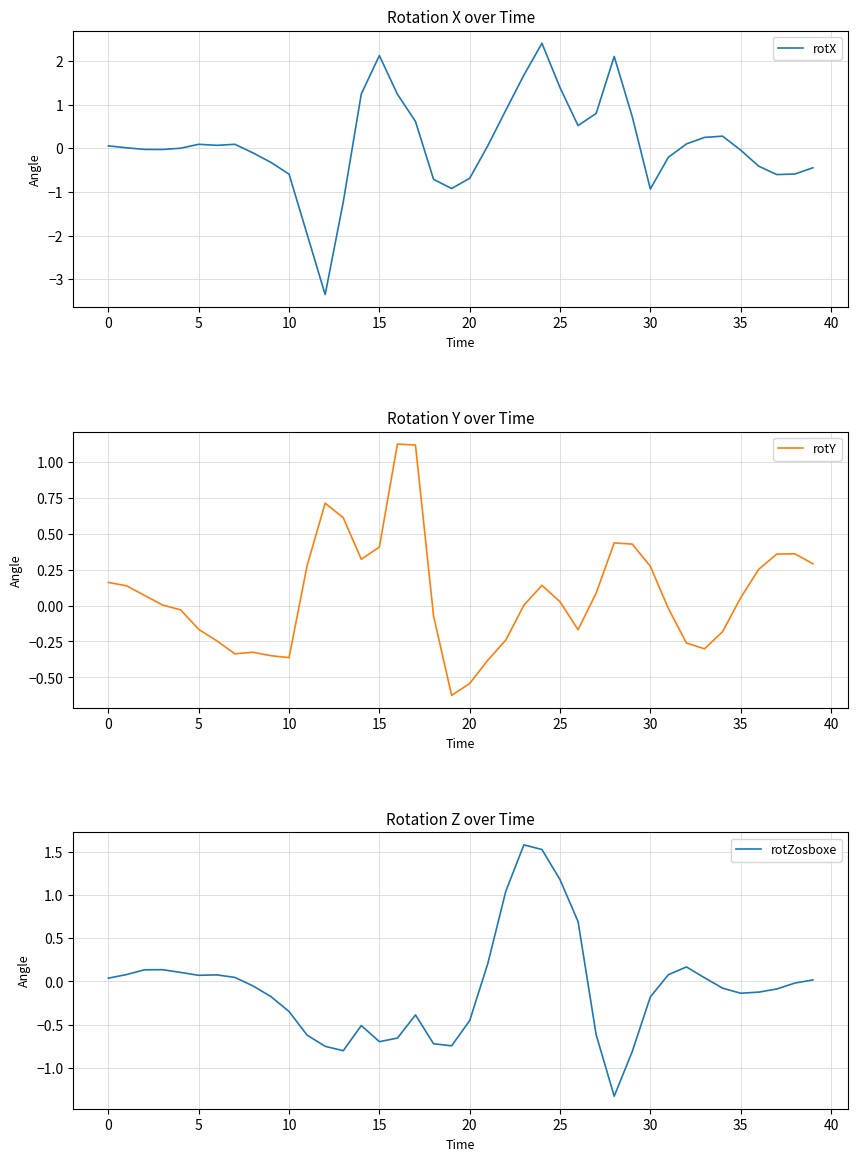

The value of rotZosboxe at 30 is 0.0. True or false?

False